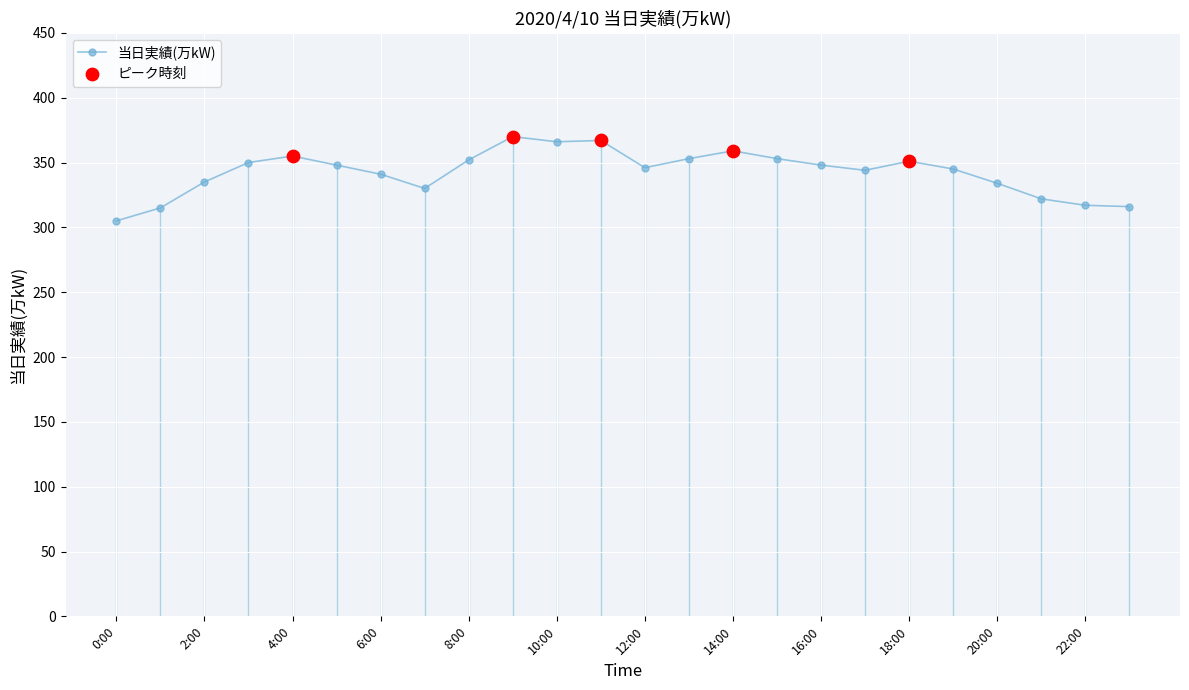

What is the smallest value displayed?

305